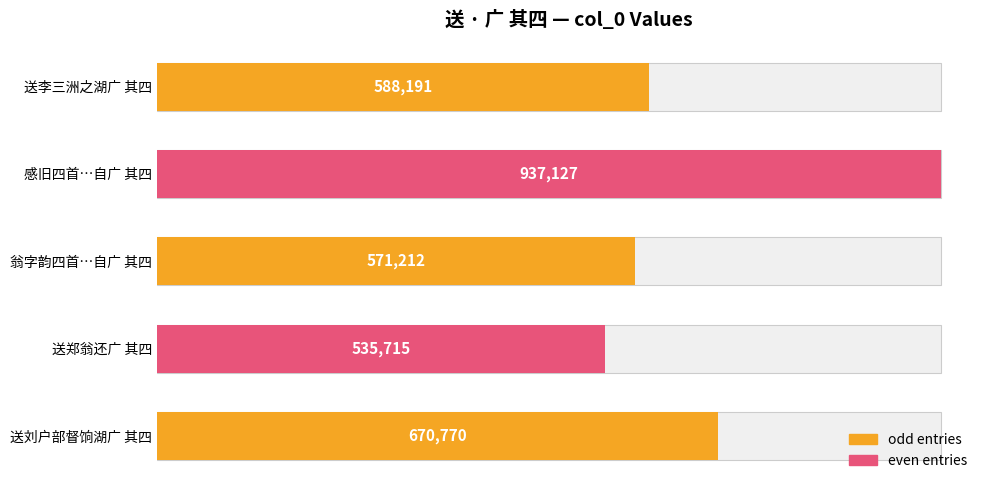

Reading left to right, extract all data points from this chart.

670770	535715	571212	937127	588191